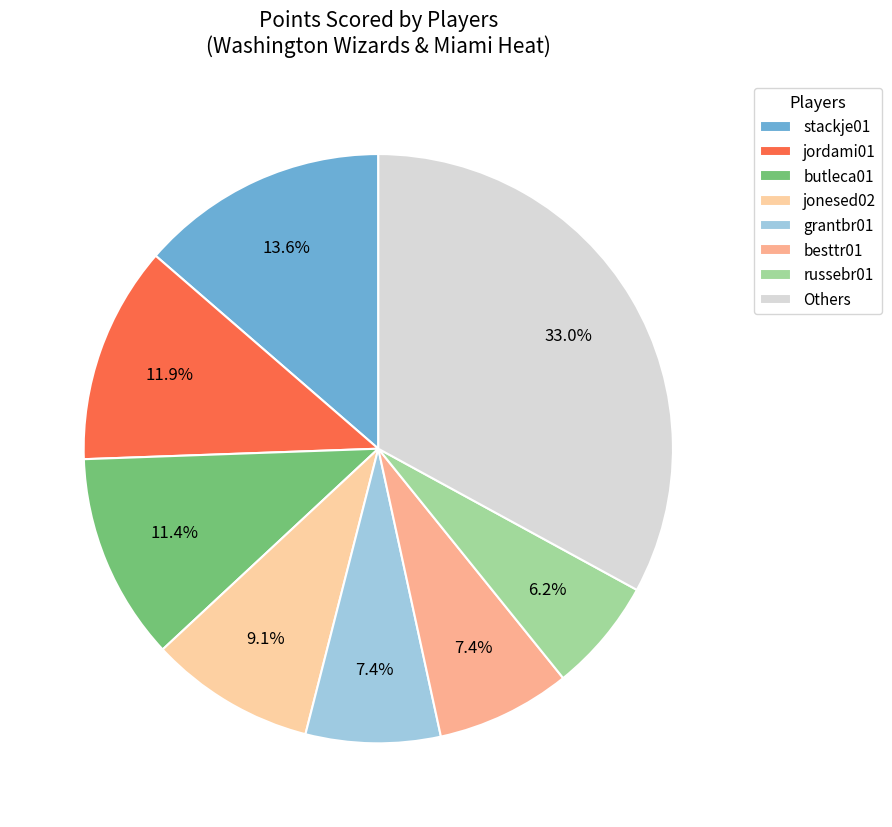

Which slice is the smallest?

russebr01